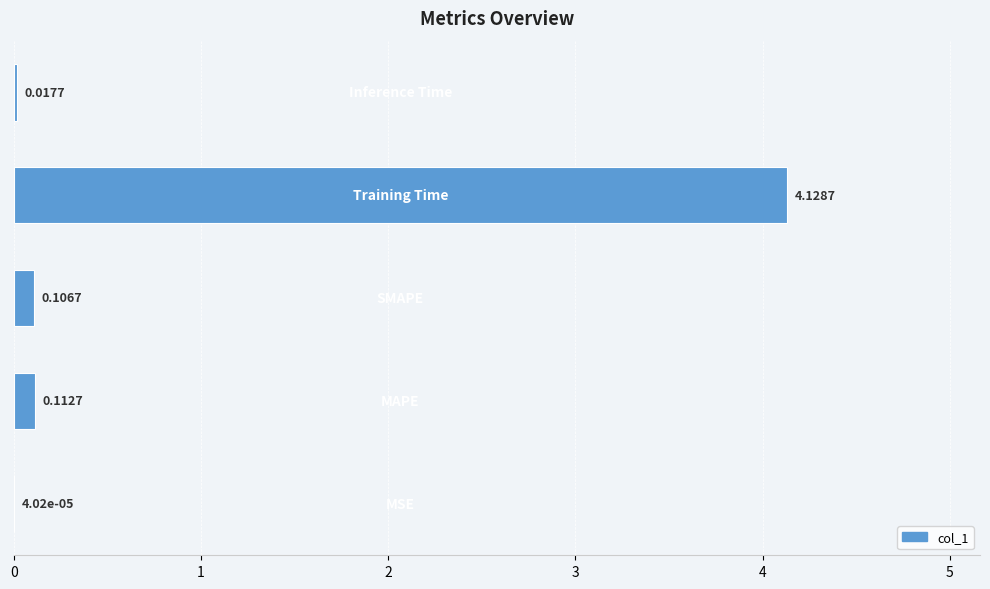

What is the greatest value displayed?

4.1